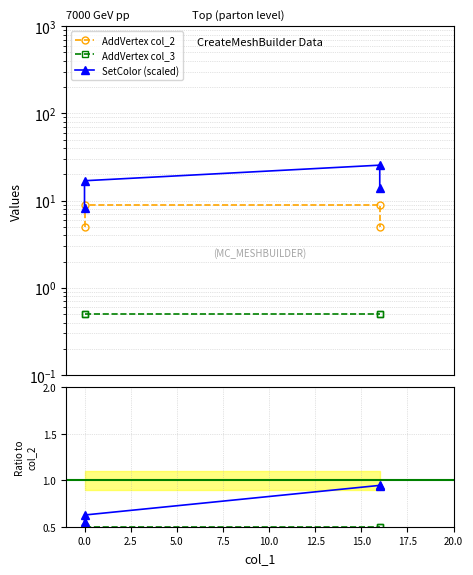

Between 2.5 and 5.0, which series saw the biggest shift?

AddVertex col_2